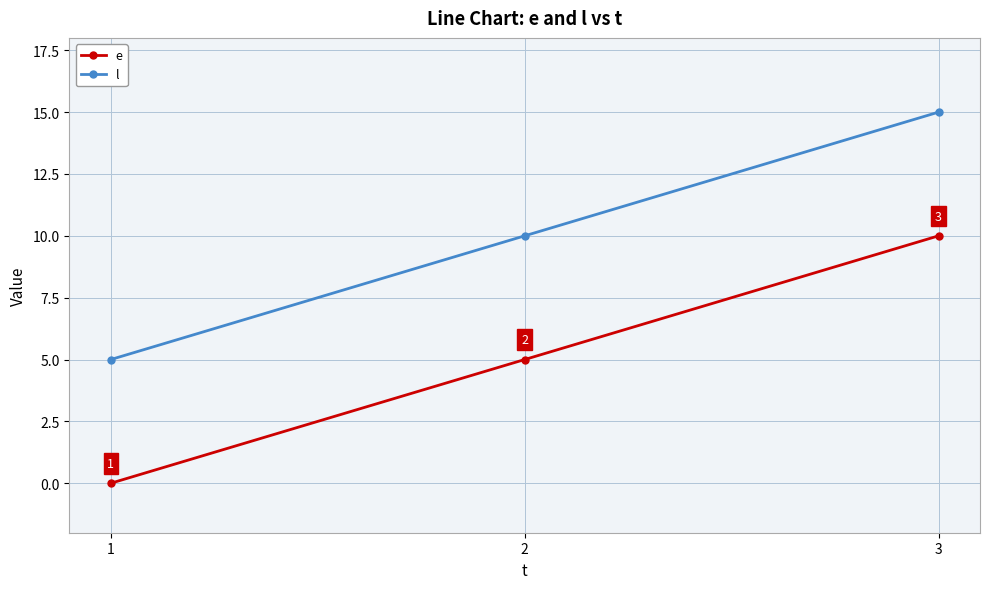

Is it true that l equals 10 at 2?

True